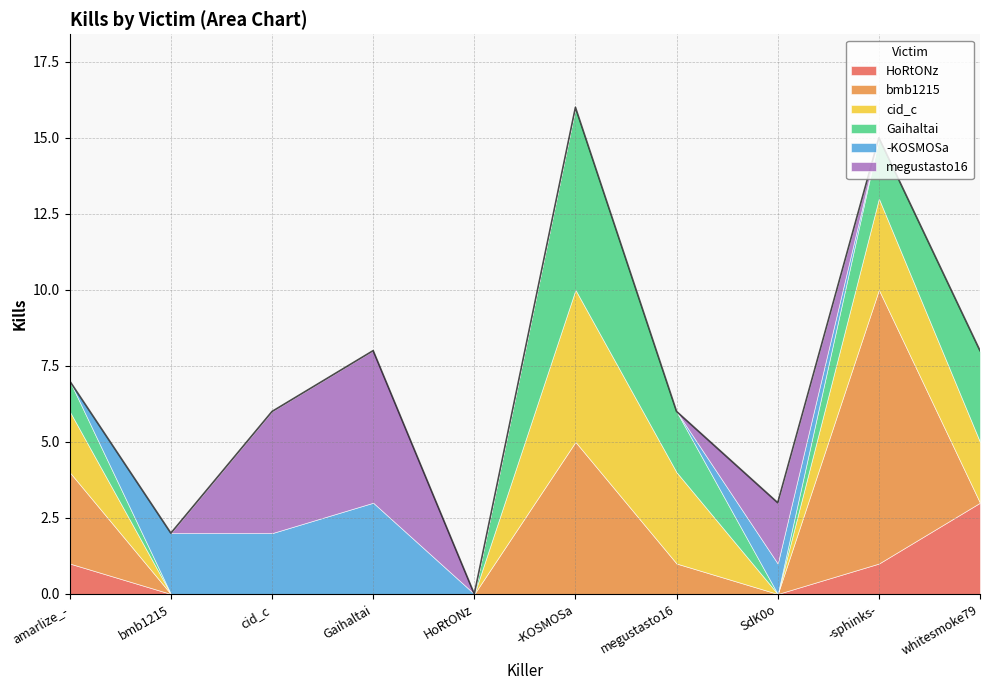

What is the value of the HoRtONz point at the 9th from the left?

1